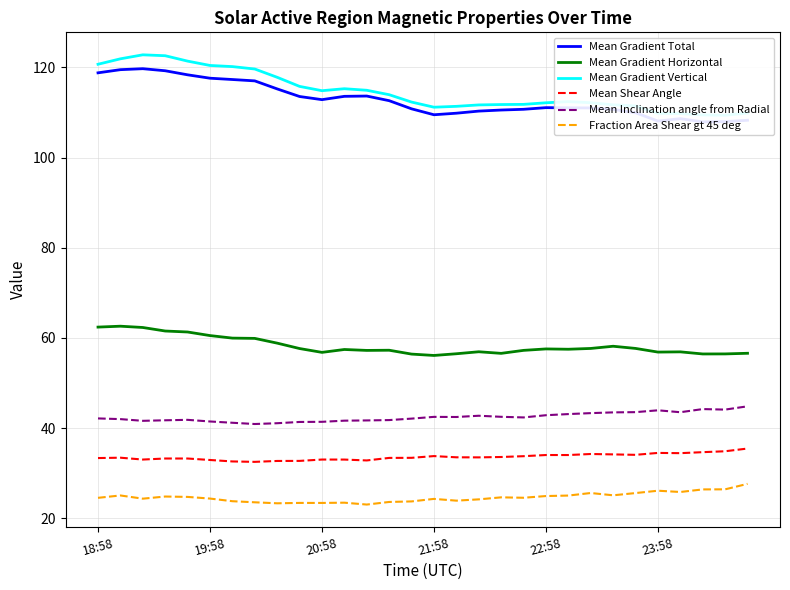

In Mean Inclination angle from Radial, how many points are higher than both neighbors (excluding endpoints)?

5